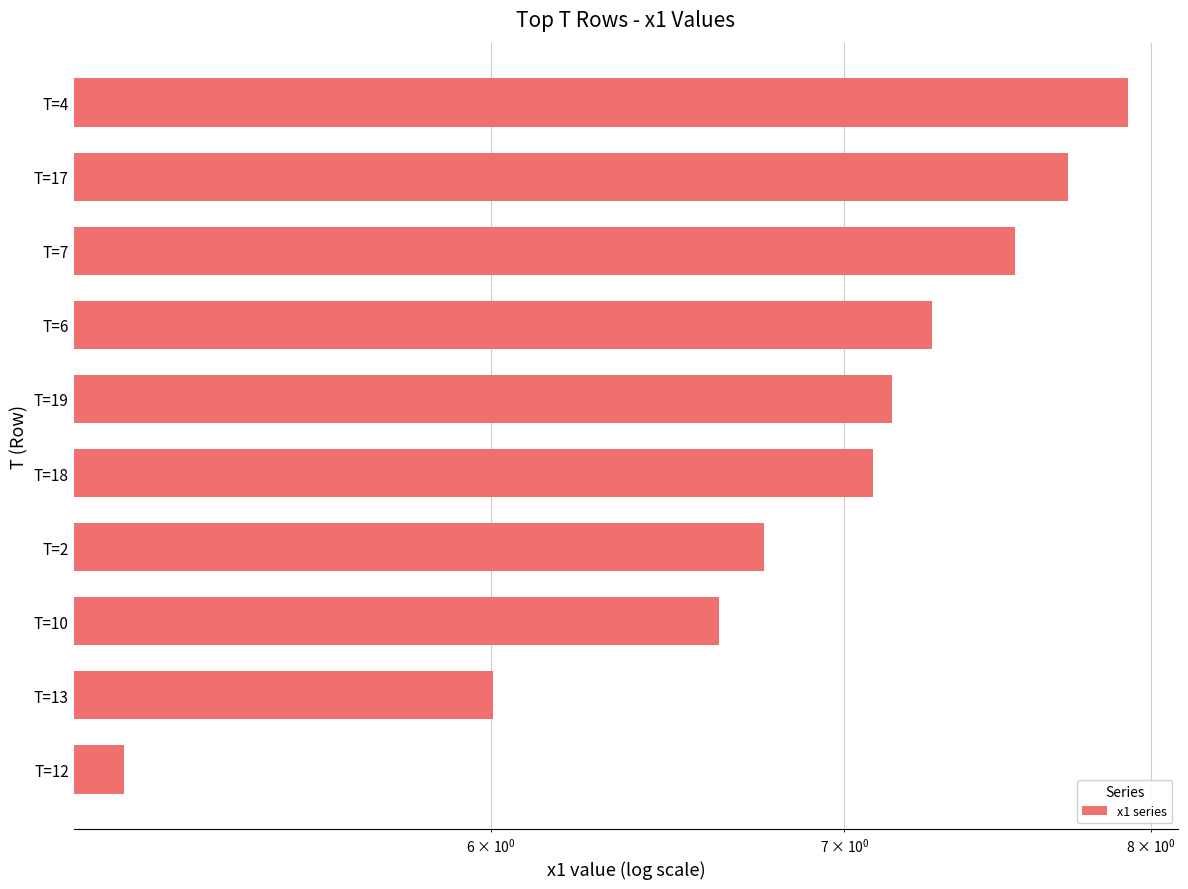

What is the sum of all values?

69.2